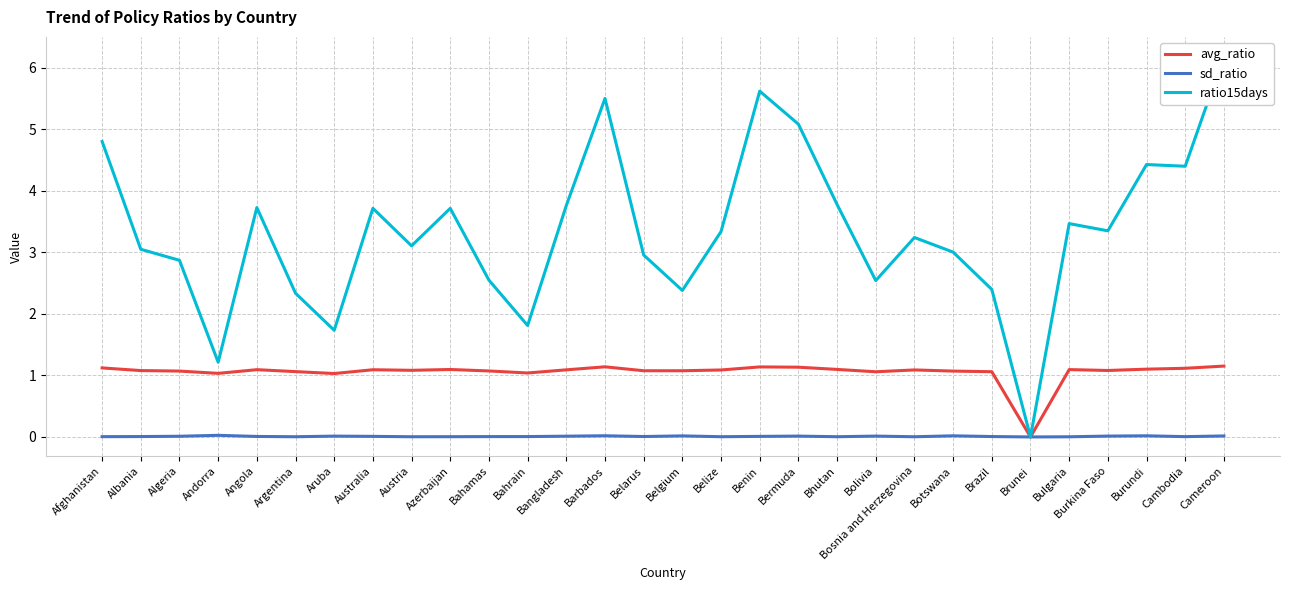

Where is avg_ratio nearest to the value 0?

Brunei